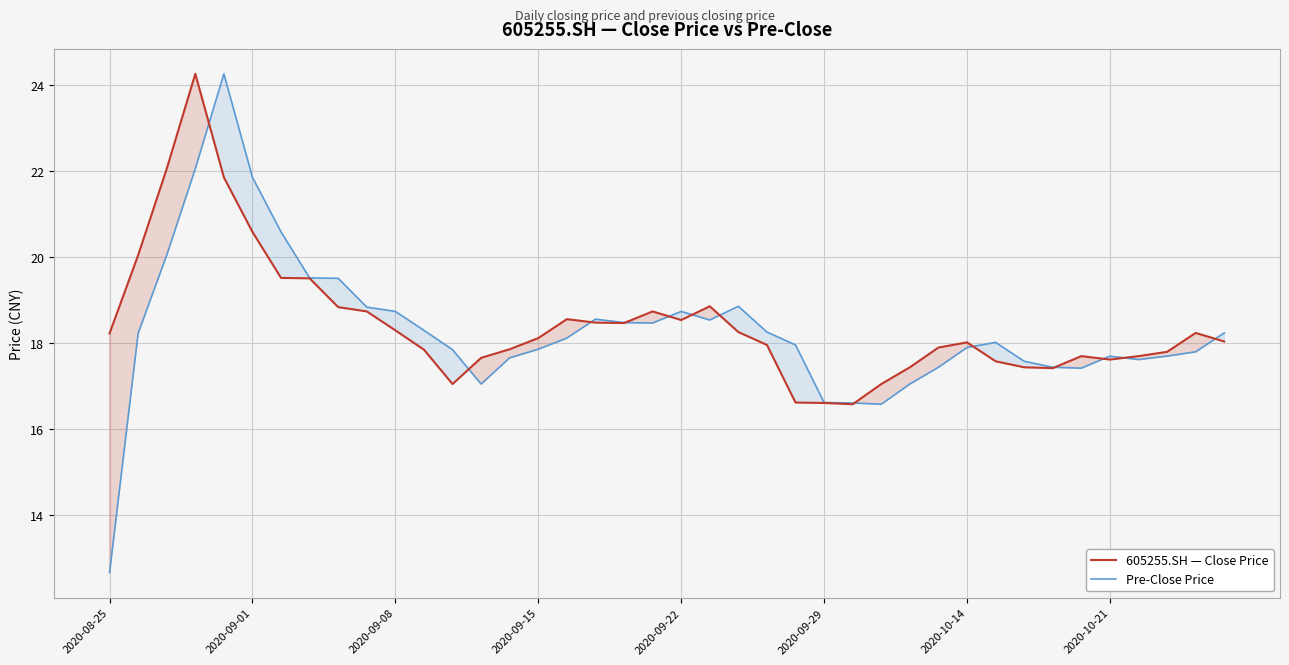

Which series has the widest spread of values?

Pre-Close Price